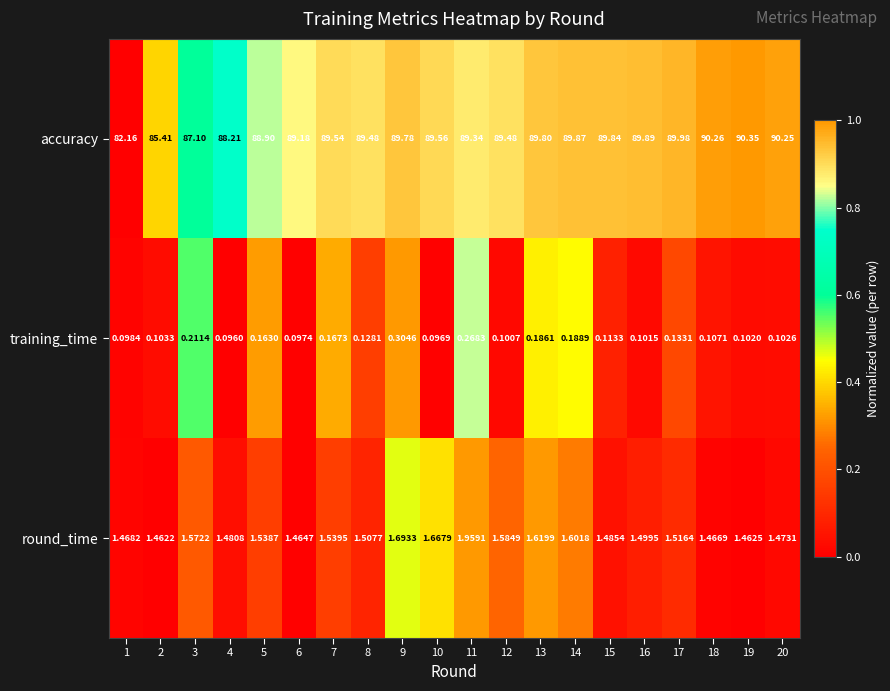

Which series has the widest spread of values?

accuracy